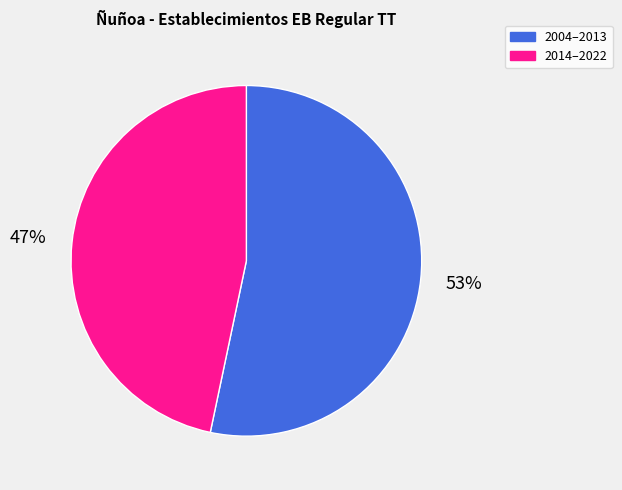

What is the largest slice in the pie chart?

2004–2013